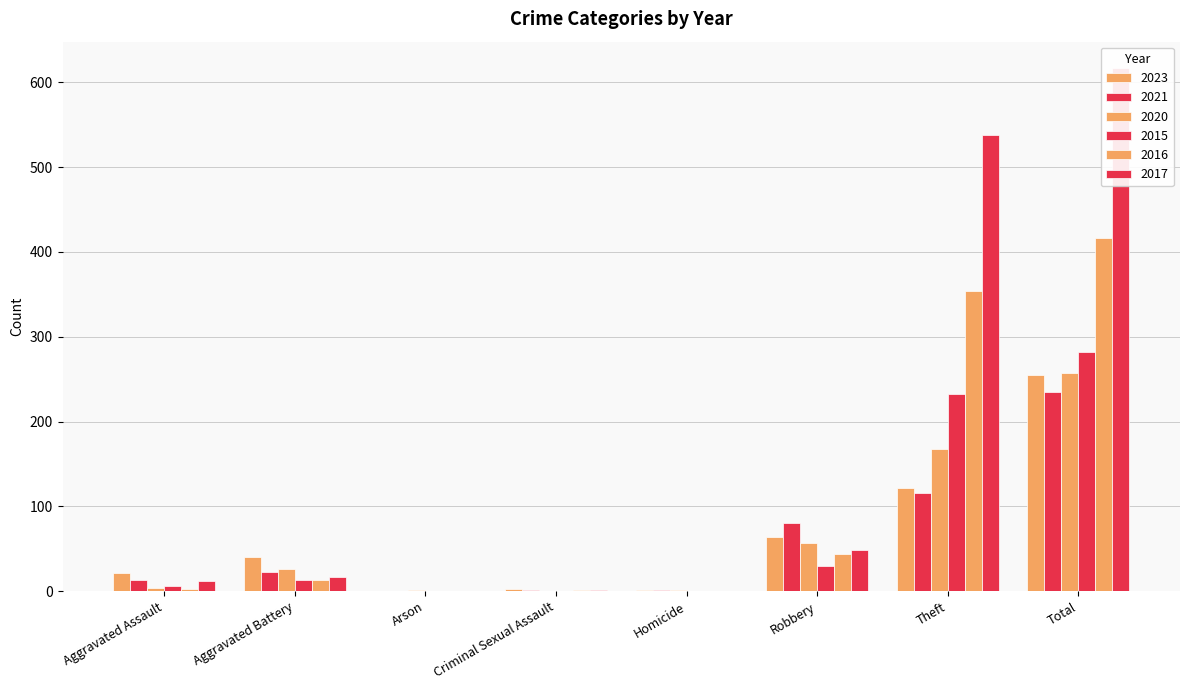

What are all the series names shown in the legend?

2023, 2021, 2020, 2015, 2016, 2017